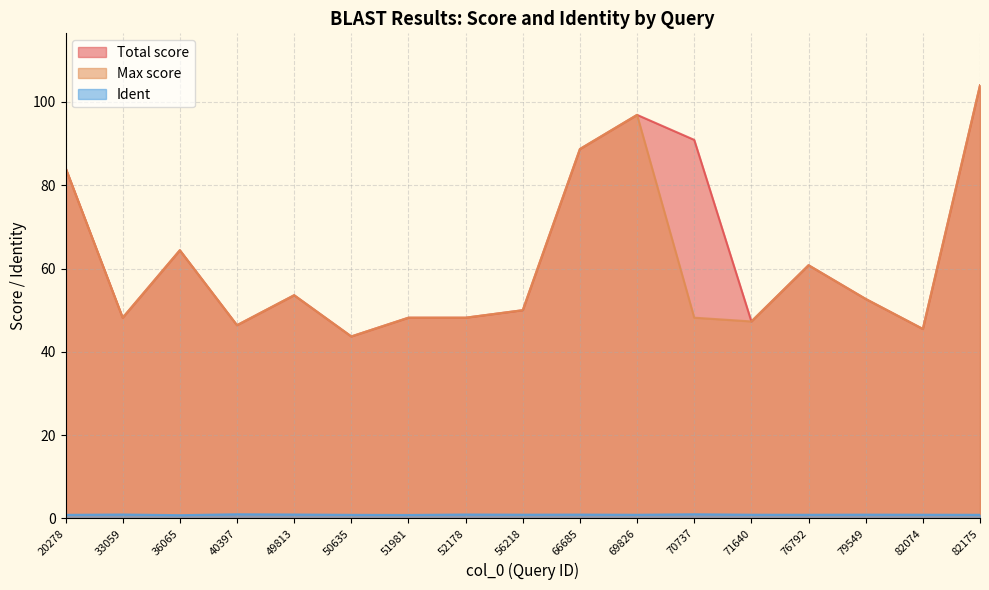

Which label corresponds to the largest value in the chart?

82175